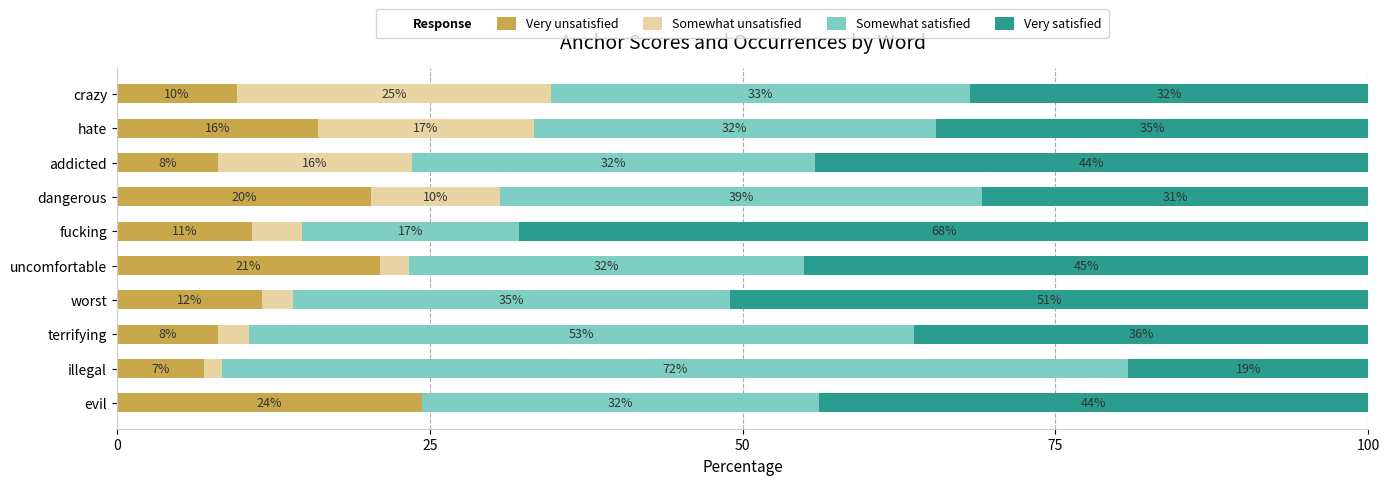

The value of Very unsatisfied at dangerous is 7.9. True or false?

False